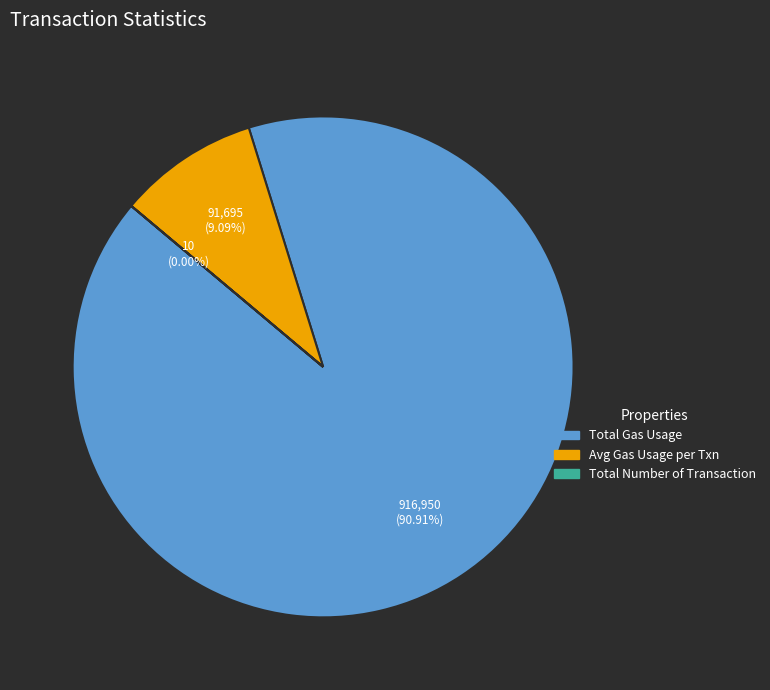

Which category has the biggest portion of the pie?

Total Gas Usage